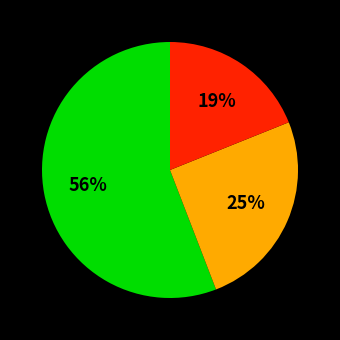

To the nearest percent, what is the difference between the largest and smallest slice percentages?

37%